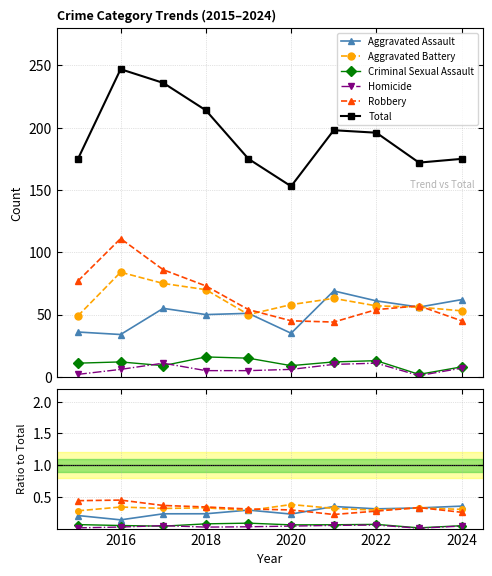

What is the sum of all Homicide values?

0.3